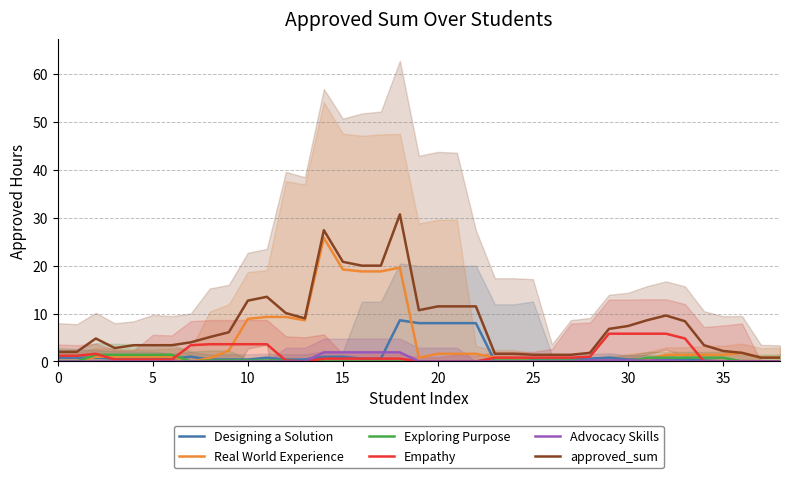

What is the difference between the Real World Experience values at 22 and 16?

17.2